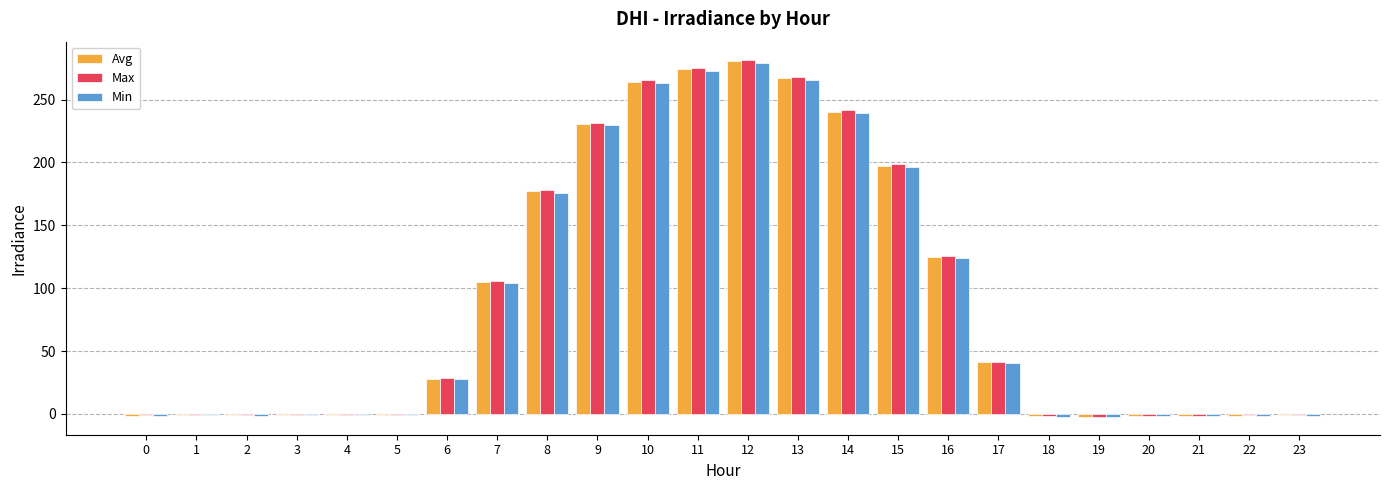

What value does the Max series have at 15?

198.4